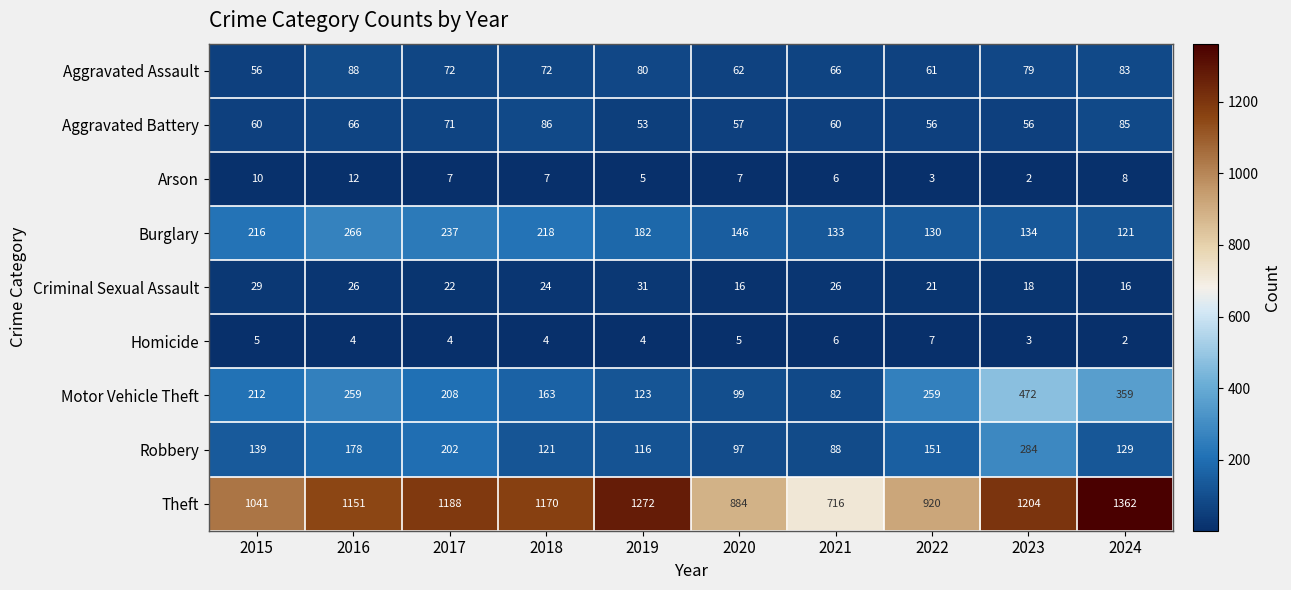

Which series has the largest range (max minus min)?

Theft